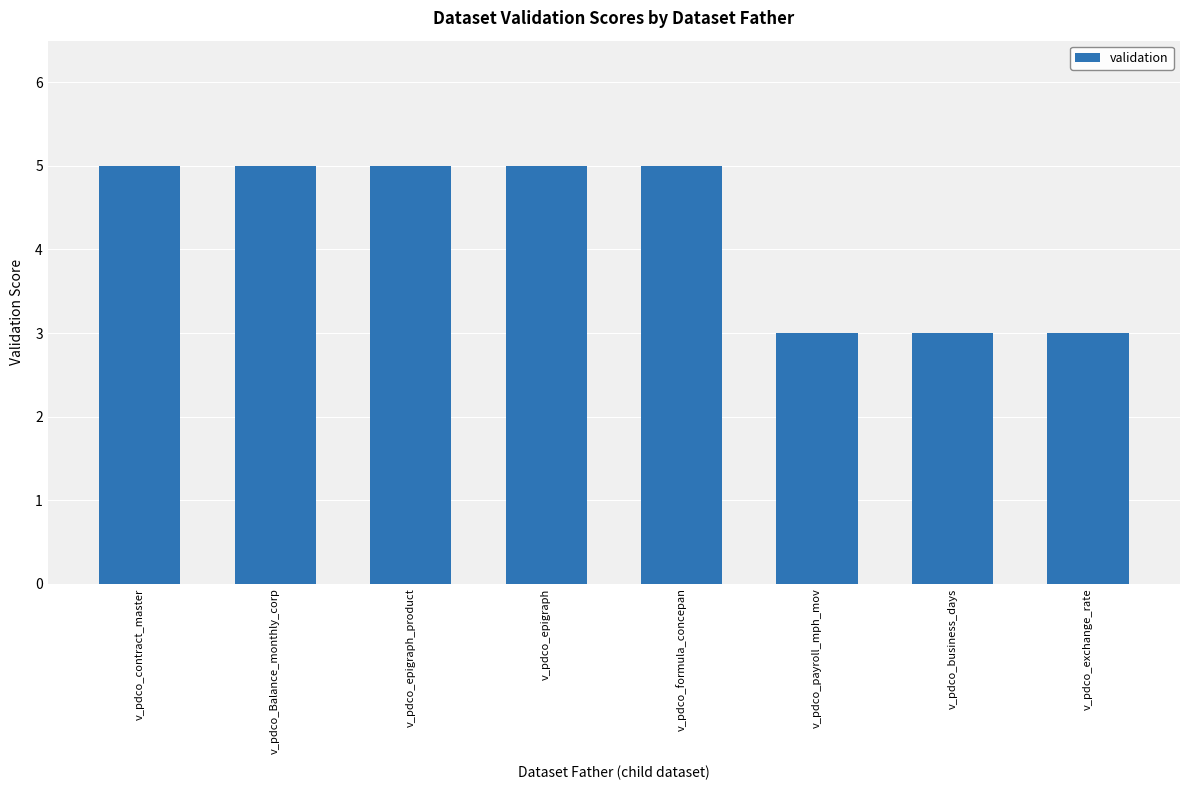

What is the difference between the maximum and minimum values?

2